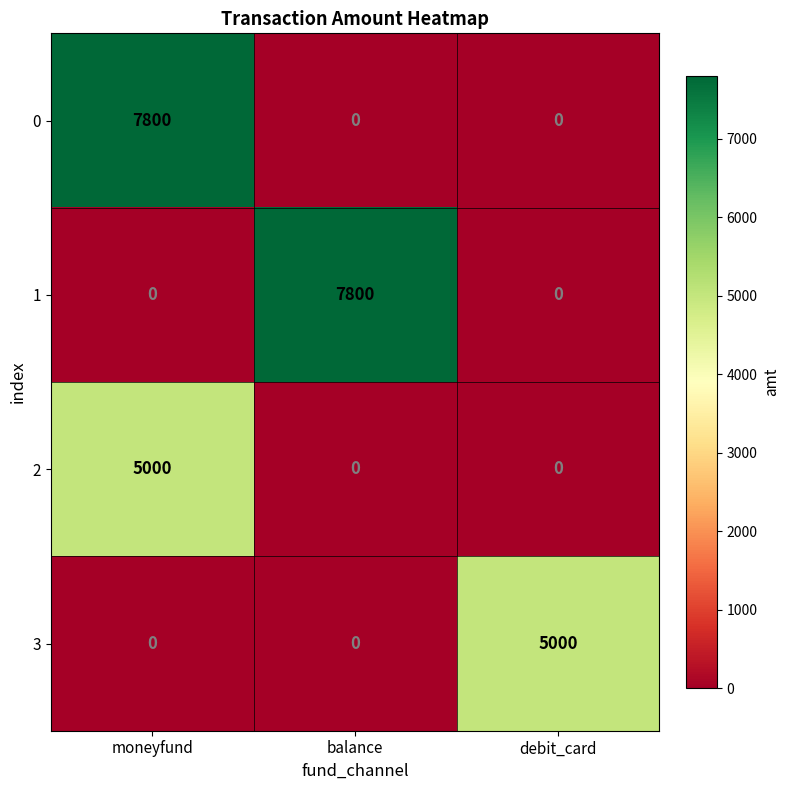

What is the spread (max minus min) of values at moneyfund?

7800